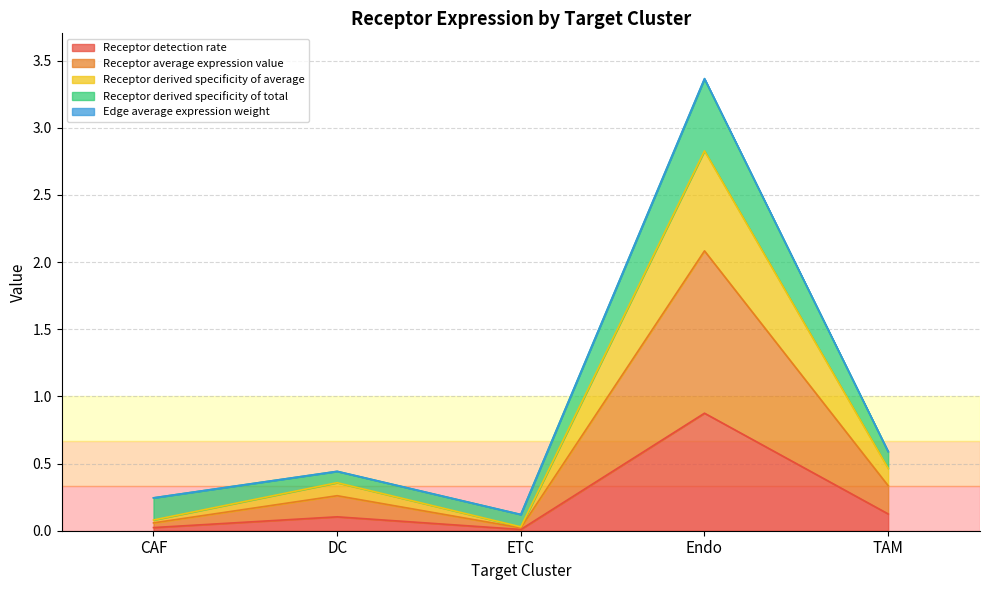

True or false: Receptor detection rate and Edge average expression weight intersect in this chart.

False